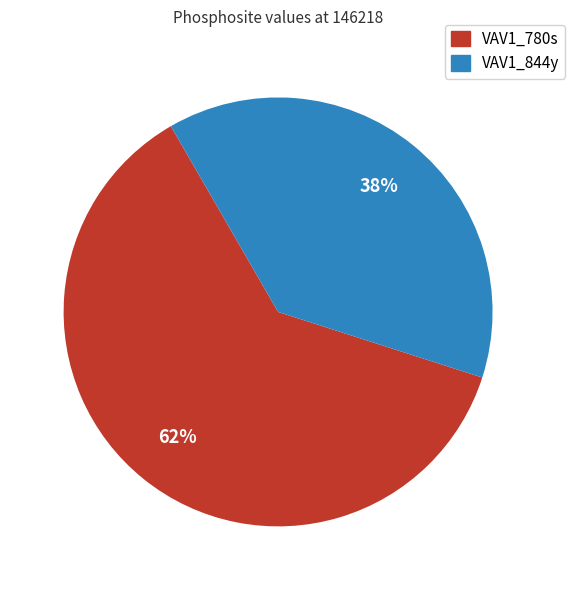

Is it true that VAV1_780s is 62% of the pie?

True